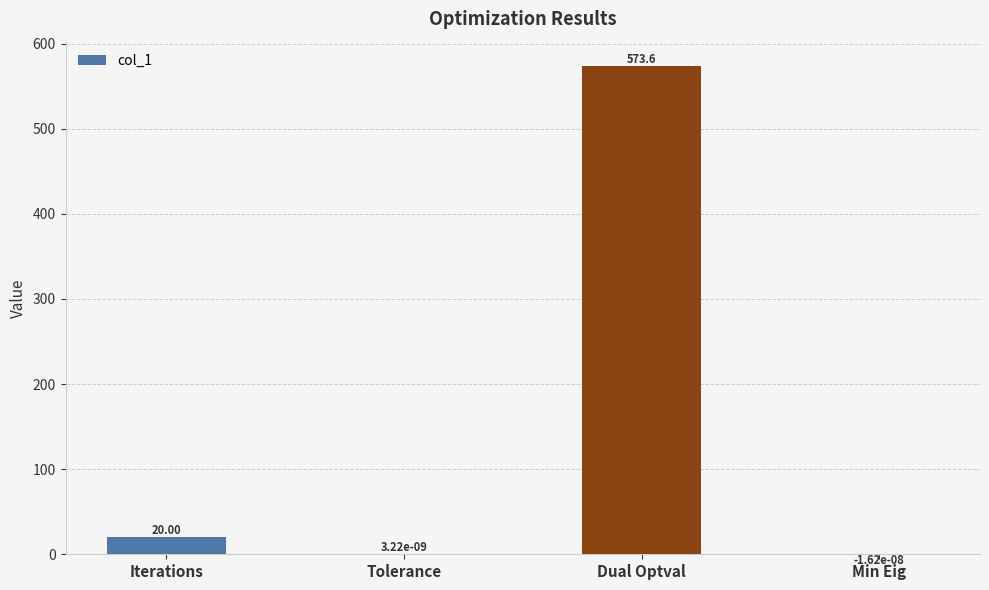

Where is the data nearest to the value 286?

Iterations